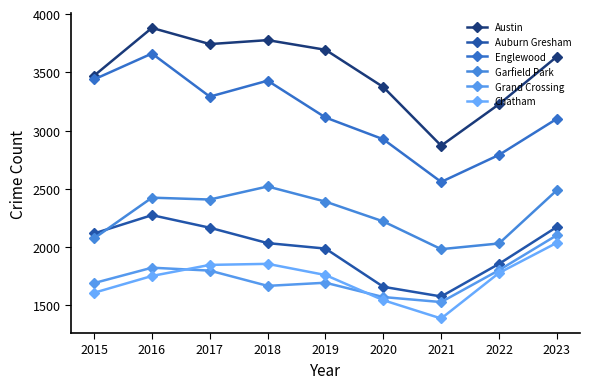

What is the value of the Austin point at the 7th from the left?

2870